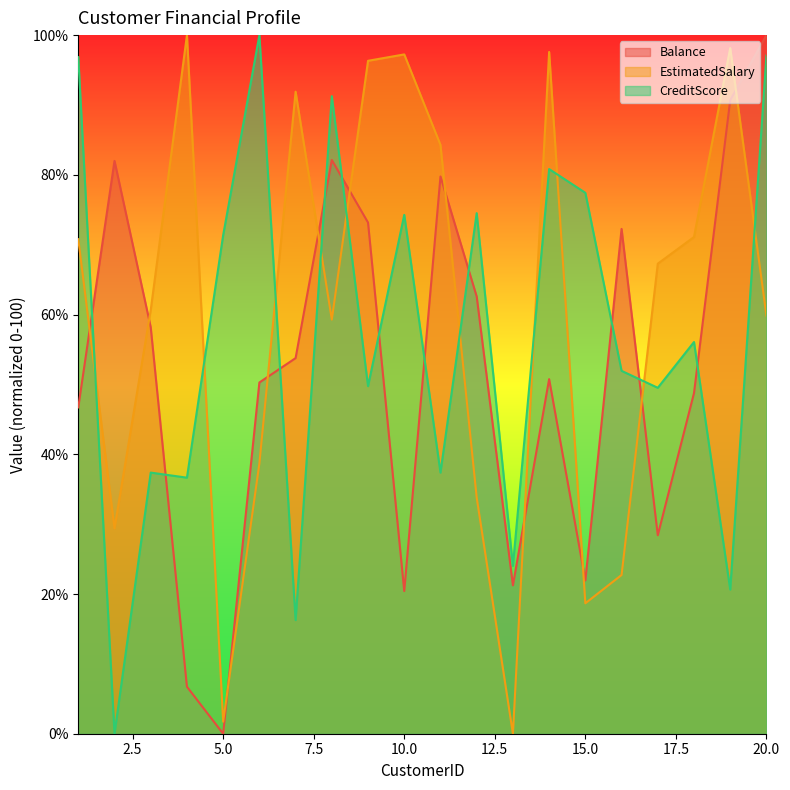

What is the sum of all EstimatedSalary values?

1199.4